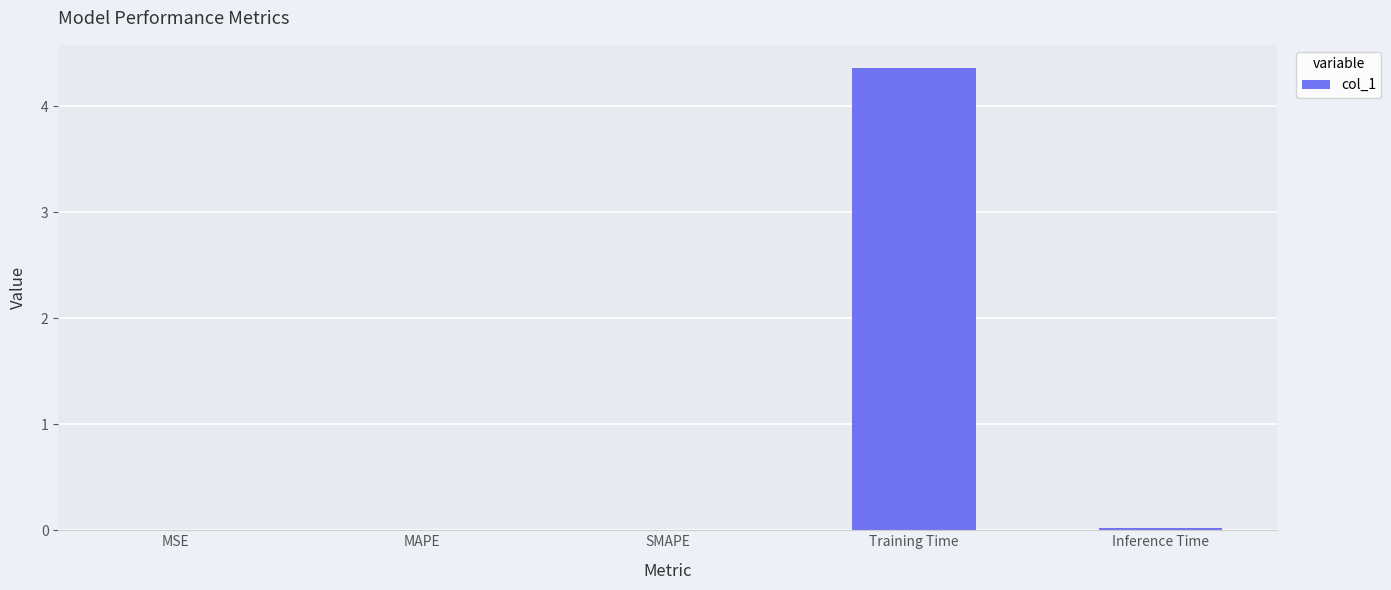

Which has a higher value, SMAPE or Training Time?

Training Time